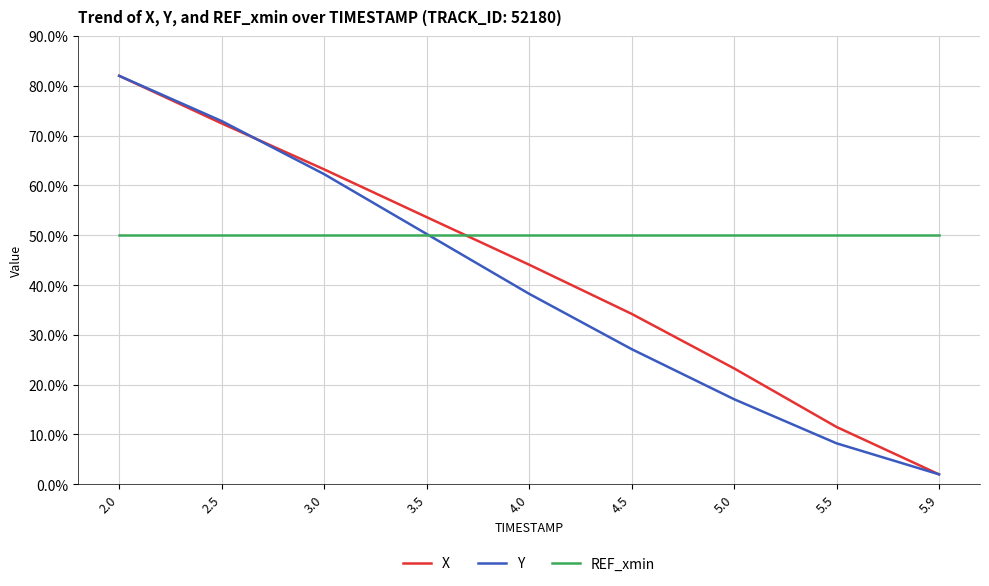

Is it true that Y equals 27.5 at 3.5?

False